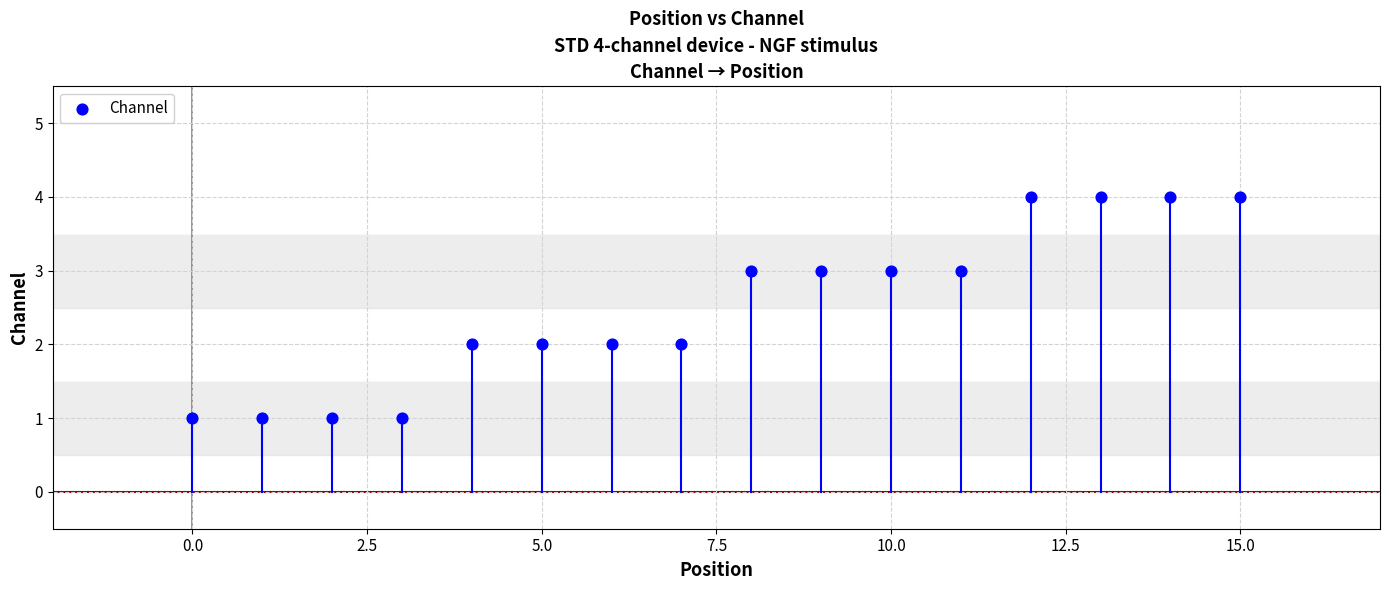

What is the range of Y values (max minus min)?

3